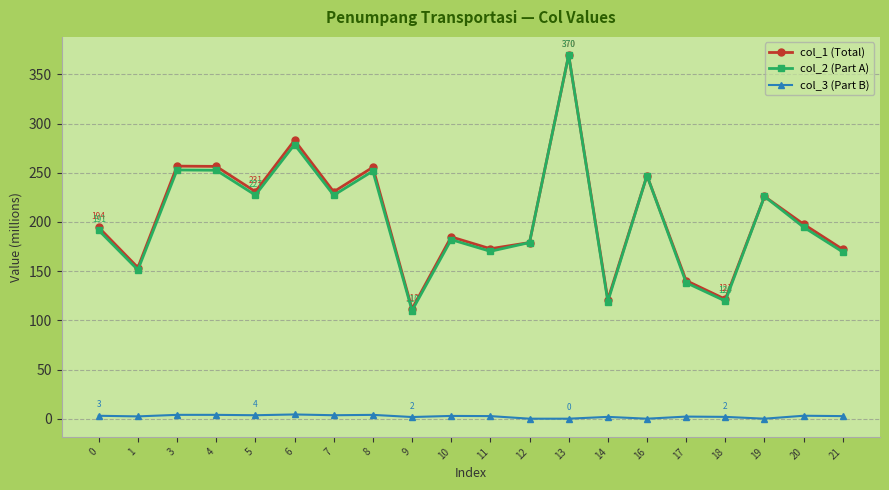

What is the maximum value for col_2 (Part A)?

369.6